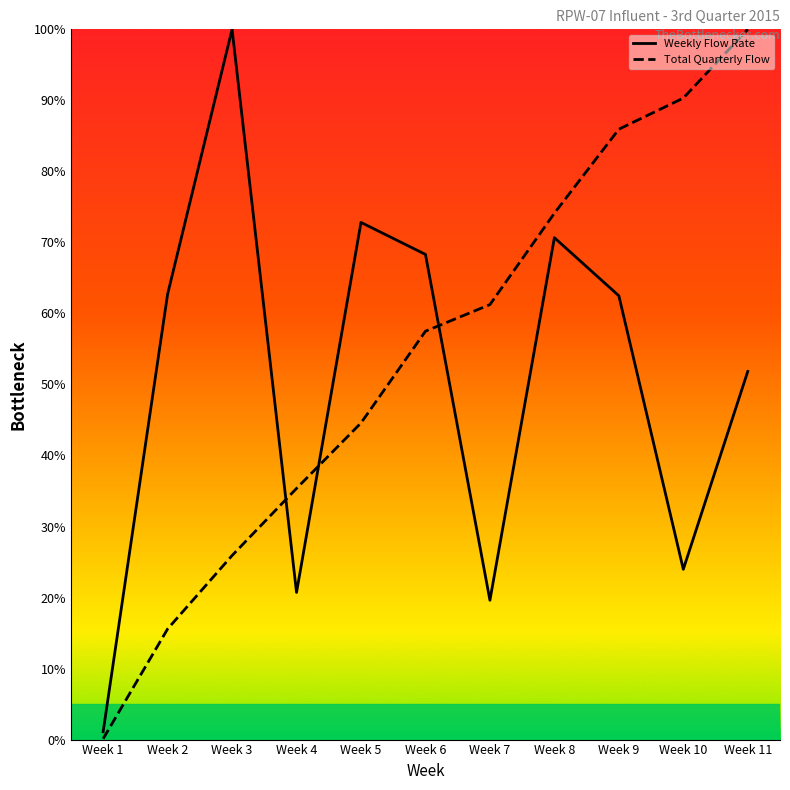

At how many categories does at least one series exceed 70?

6